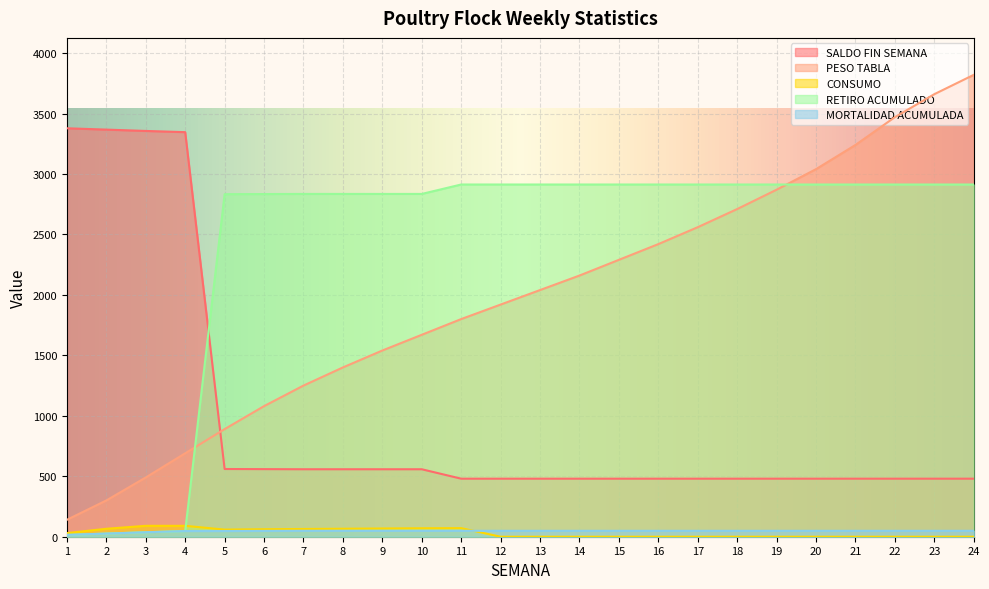

The value of RETIRO ACUMULADO at 7 is 2835.0. True or false?

True